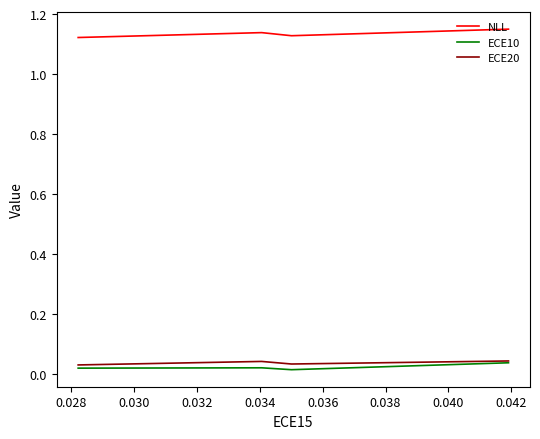

List the series in order of their peak value, lowest first.

ECE10, ECE20, NLL